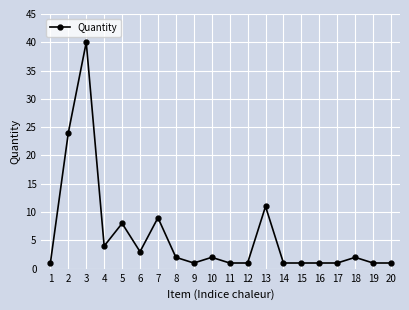

At which category does the chart reach its peak across all series?

3